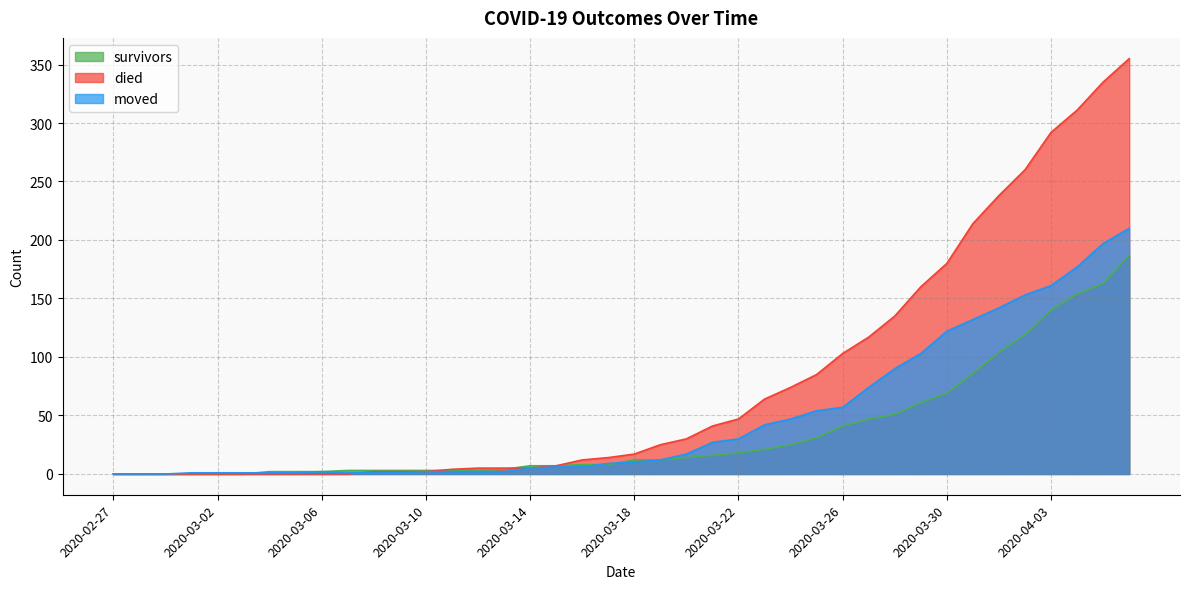

At 2020-03-24, list the series in order from smallest to largest.

survivors, moved, died